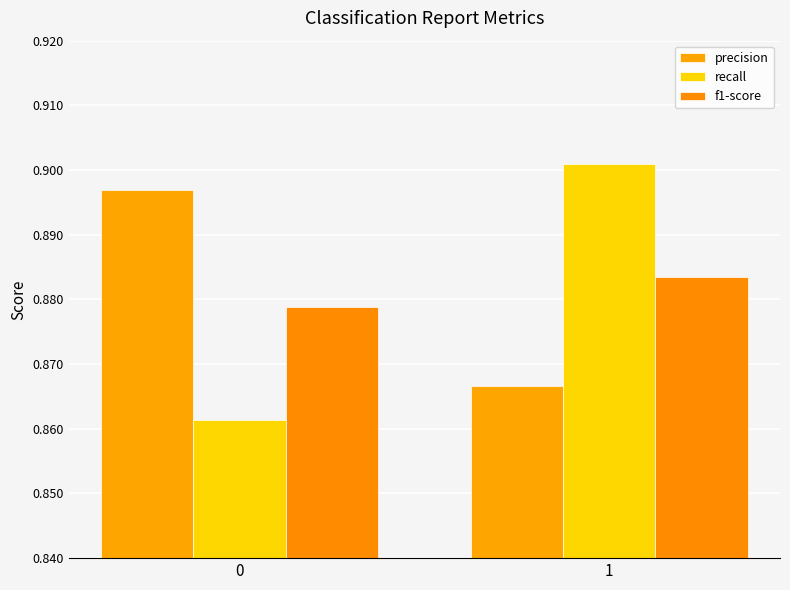

True or false: recall has a value of 0.9 at 1.

True